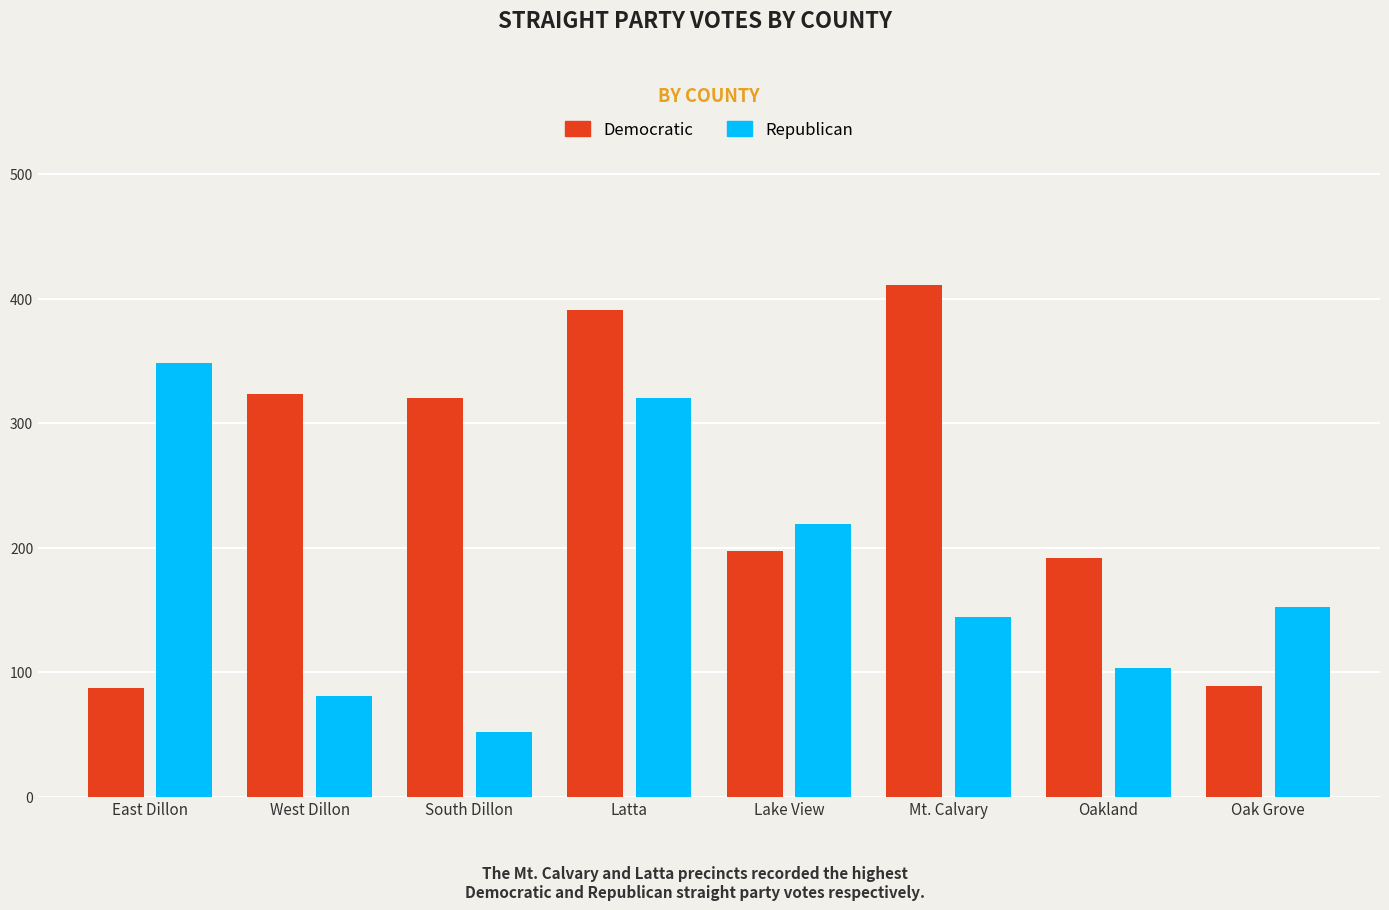

Count the number of data series in this chart.

2